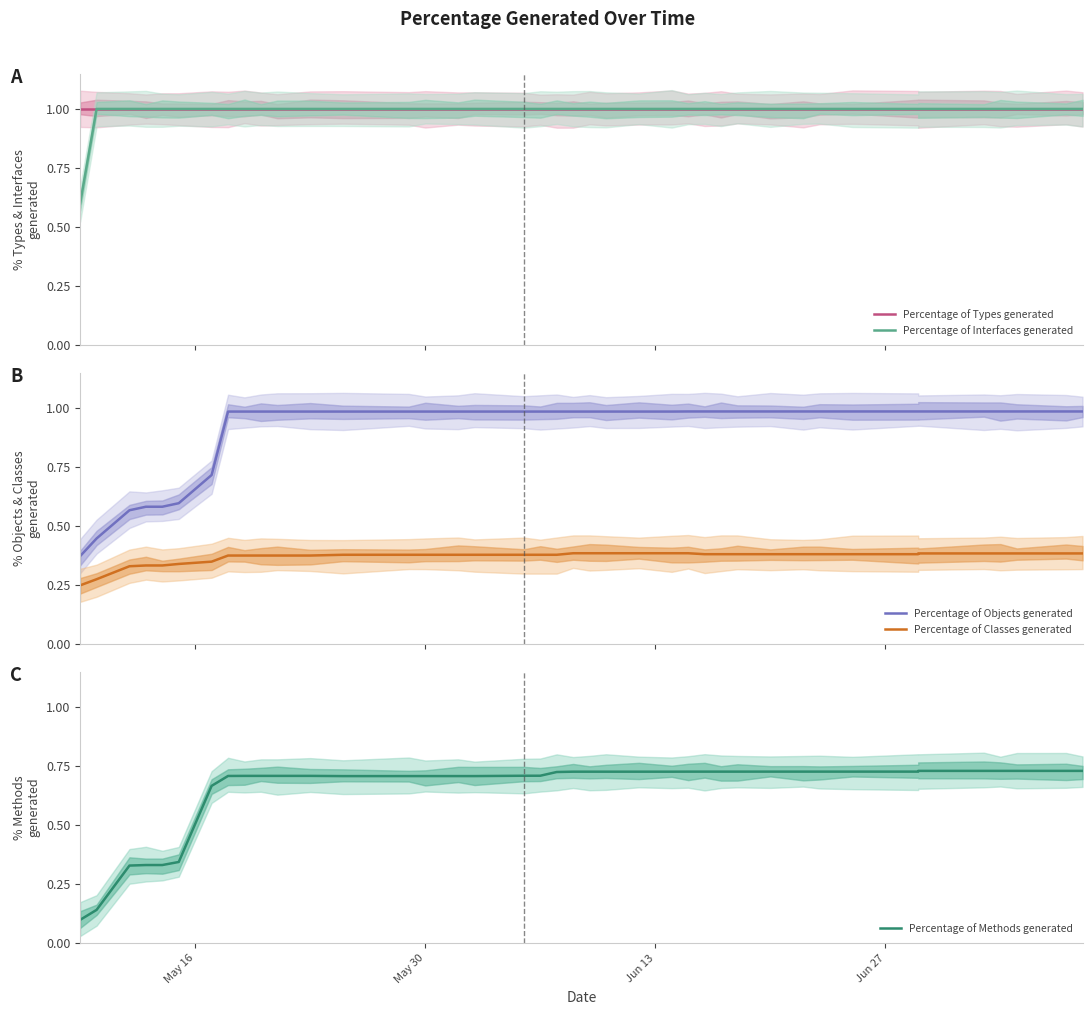

Reading left to right, transcribe all the data shown in this chart.

Percentage of Types generated: 1.0	1.0	1.0	1.0	1.0	1.0	1.0	1.0	1.0	1.0	1.0	1.0	1.0	1.0	1.0	1.0	1.0	1.0	1.0	1.0	1.0	1.0	1.0	1.0	1.0	1.0	1.0	1.0	1.0	1.0	1.0	1.0	1.0	1.0	1.0	1.0	1.0	1.0	1.0	1.0
Percentage of Interfaces generated: 0.6	1.0	1.0	1.0	1.0	1.0	1.0	1.0	1.0	1.0	1.0	1.0	1.0	1.0	1.0	1.0	1.0	1.0	1.0	1.0	1.0	1.0	1.0	1.0	1.0	1.0	1.0	1.0	1.0	1.0	1.0	1.0	1.0	1.0	1.0	1.0	1.0	1.0	1.0	1.0
Percentage of Objects generated: 0.4	0.4	0.6	0.6	0.6	0.6	0.7	1.0	1.0	1.0	1.0	1.0	1.0	1.0	1.0	1.0	1.0	1.0	1.0	1.0	1.0	1.0	1.0	1.0	1.0	1.0	1.0	1.0	1.0	1.0	1.0	1.0	1.0	1.0	1.0	1.0	1.0	1.0	1.0	1.0
Percentage of Classes generated: 0.2	0.3	0.3	0.3	0.3	0.3	0.3	0.4	0.4	0.4	0.4	0.4	0.4	0.4	0.4	0.4	0.4	0.4	0.4	0.4	0.4	0.4	0.4	0.4	0.4	0.4	0.4	0.4	0.4	0.4	0.4	0.4	0.4	0.4	0.4	0.4	0.4	0.4	0.4	0.4
Percentage of Methods generated: 0.1	0.1	0.3	0.3	0.3	0.3	0.7	0.7	0.7	0.7	0.7	0.7	0.7	0.7	0.7	0.7	0.7	0.7	0.7	0.7	0.7	0.7	0.7	0.7	0.7	0.7	0.7	0.7	0.7	0.7	0.7	0.7	0.7	0.7	0.7	0.7	0.7	0.7	0.7	0.7